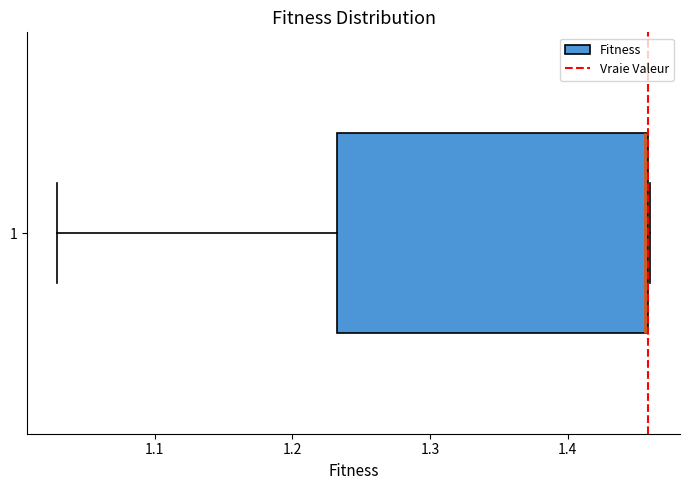

Transcribe this box plot: give where the median line is, the range the box spans, and where the two whiskers end, as read against the x-axis. The values are not printed on the chart, so give them approximately, as read against the axis.

median 1.46, box 1.23 to 1.46, whiskers 1.03 to 1.46